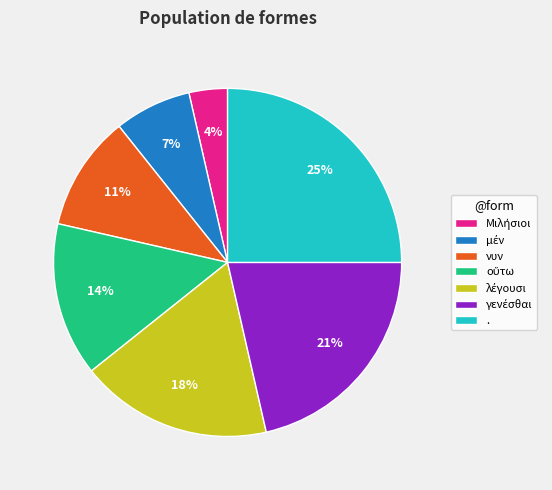

To the nearest percent, what percentage of the pie is νυν?

11%